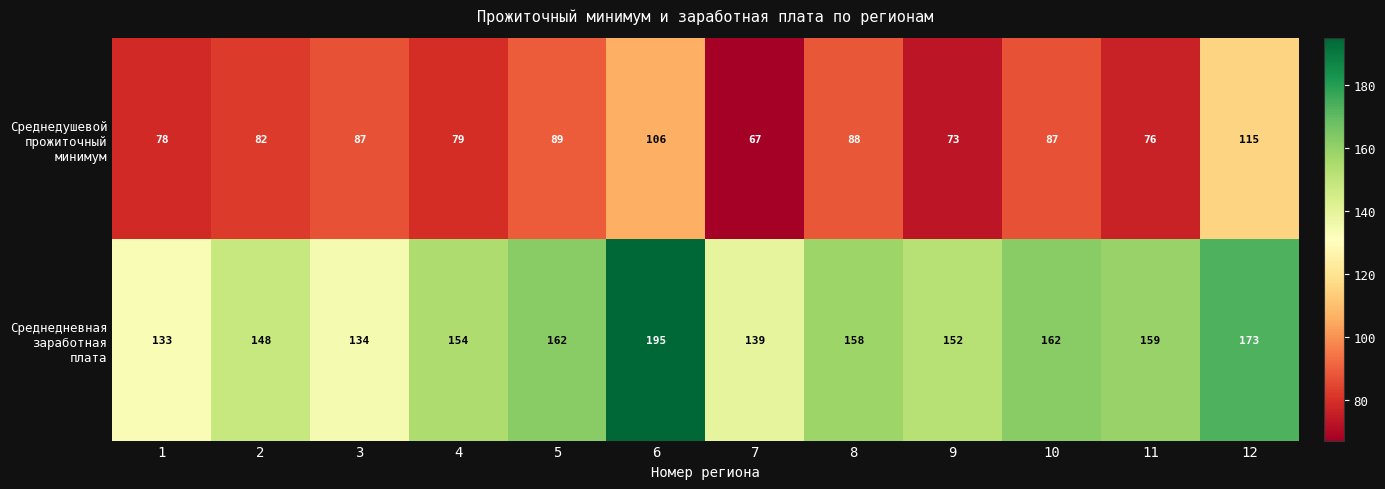

Which label corresponds to the largest value in the chart?

6